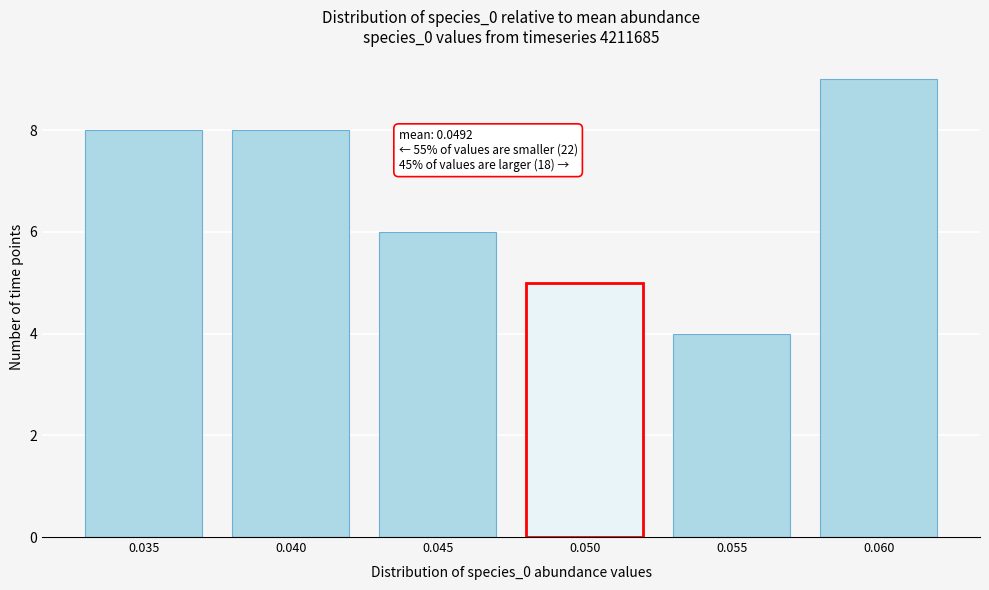

Reading left to right, extract all data points from this chart.

8	8	6	5	4	9